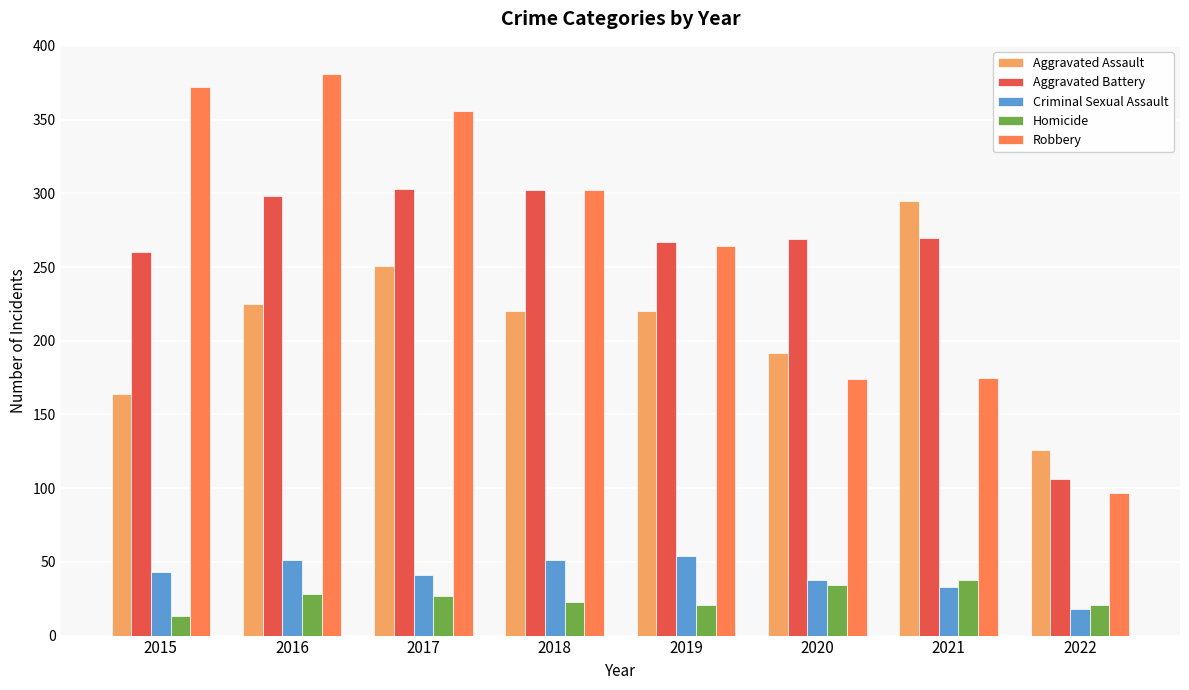

What is the sum of all Aggravated Battery values?

2075